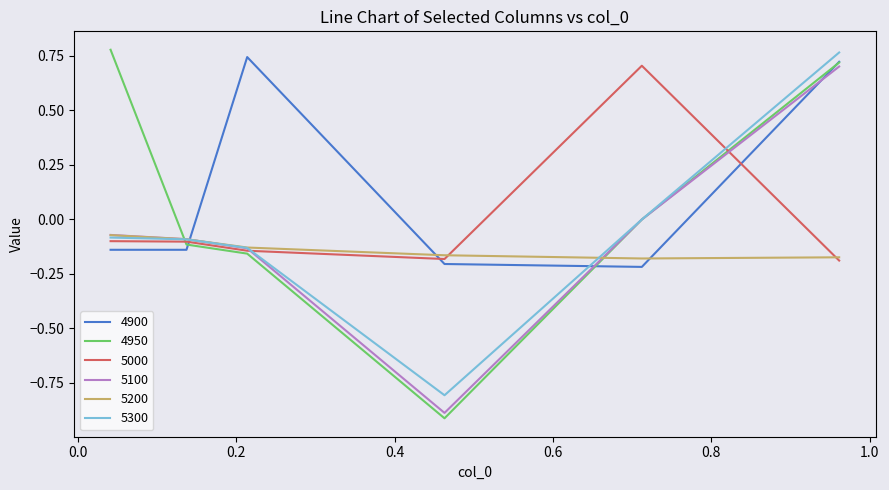

After their last crossing, which series has the higher values: 5000 or 4900?

4900